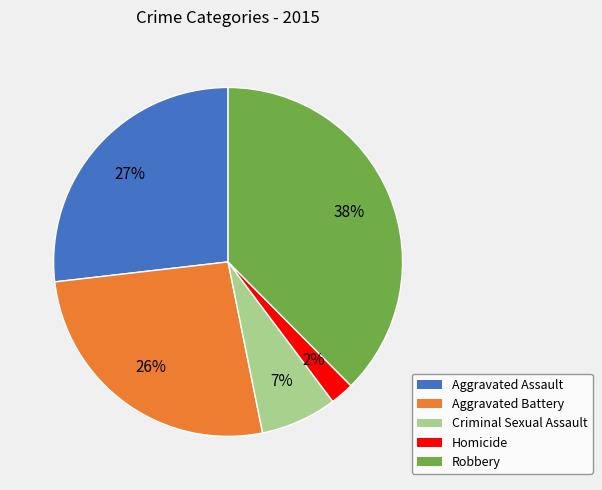

Combined, do Aggravated Assault and Aggravated Battery account for over 50%?

Yes